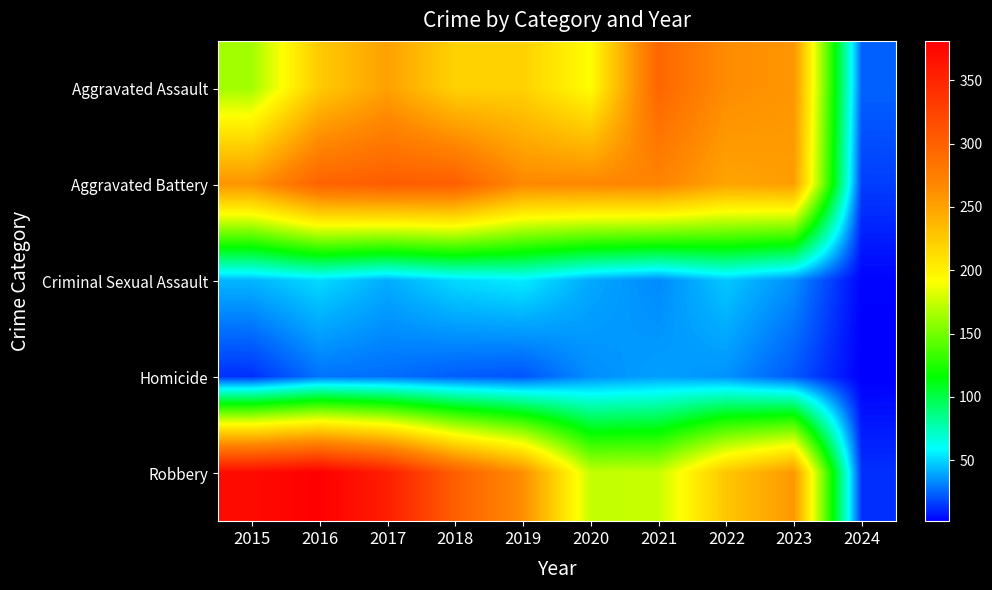

Reading right to left, list all the values displayed in this chart.

Aggravated Assault: 2024=24	2023=258	2022=264	2021=295	2020=192	2019=220	2018=220	2017=251	2016=225	2015=164
Aggravated Battery: 2024=16	2023=253	2022=249	2021=270	2020=268	2019=267	2018=302	2017=303	2016=298	2015=259
Criminal Sexual Assault: 2024=3	2023=34	2022=47	2021=33	2020=40	2019=55	2018=51	2017=41	2016=51	2015=43
Homicide: 2024=2	2023=22	2022=35	2021=38	2020=34	2019=21	2018=23	2017=27	2016=28	2015=13
Robbery: 2024=13	2023=257	2022=227	2021=175	2020=174	2019=263	2018=302	2017=356	2016=381	2015=372